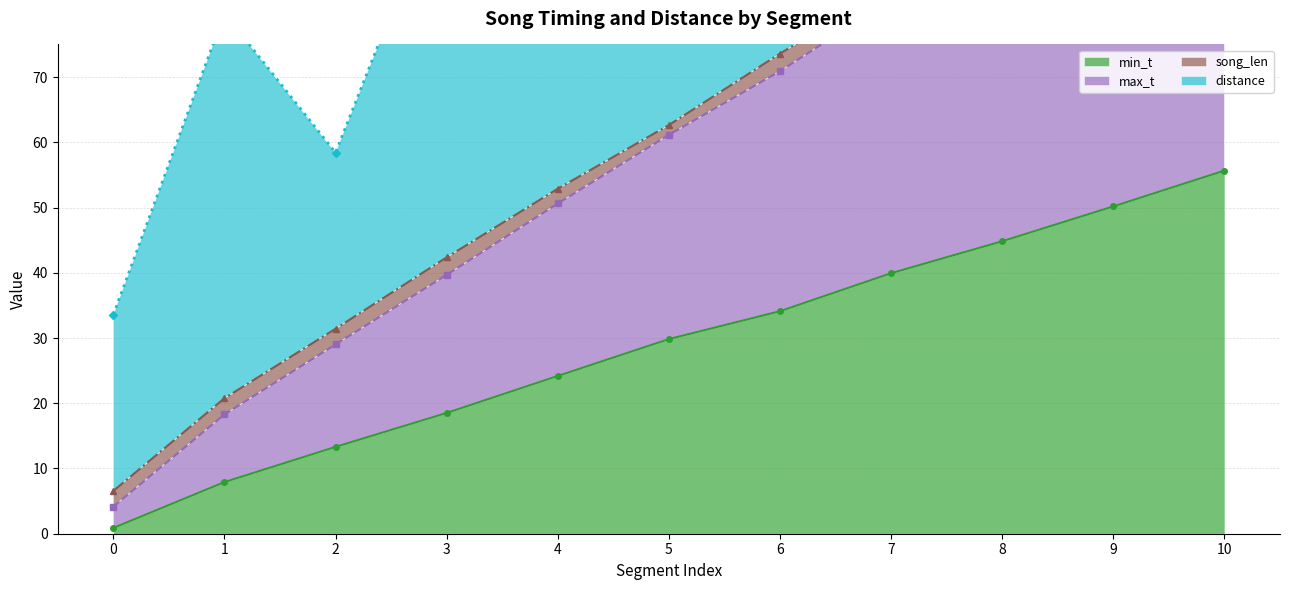

At which category is the sum across all series the highest?

10